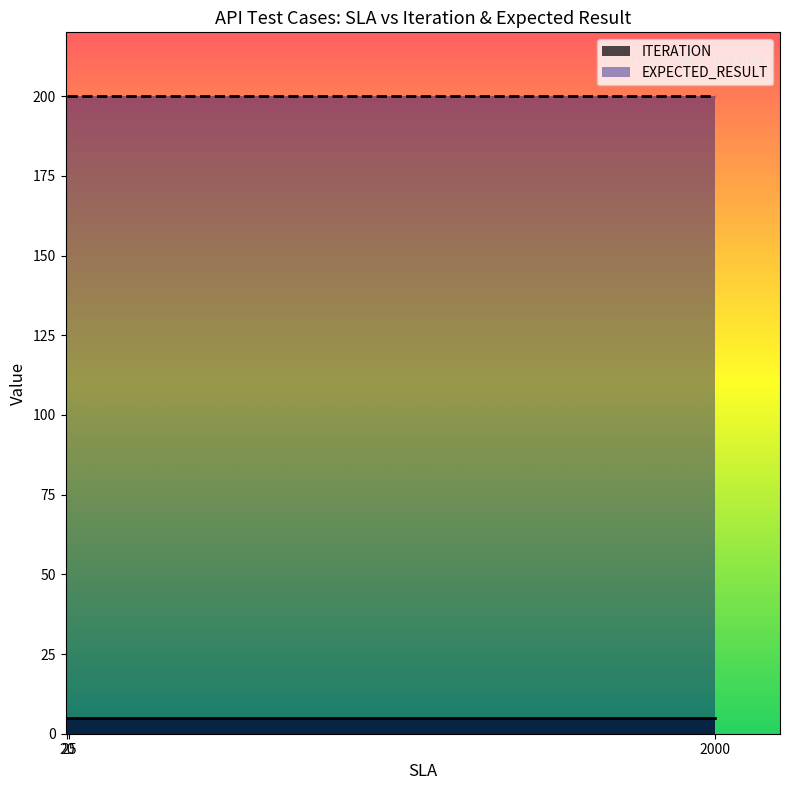

List the series in order of their overall mean, highest first.

EXPECTED_RESULT, ITERATION